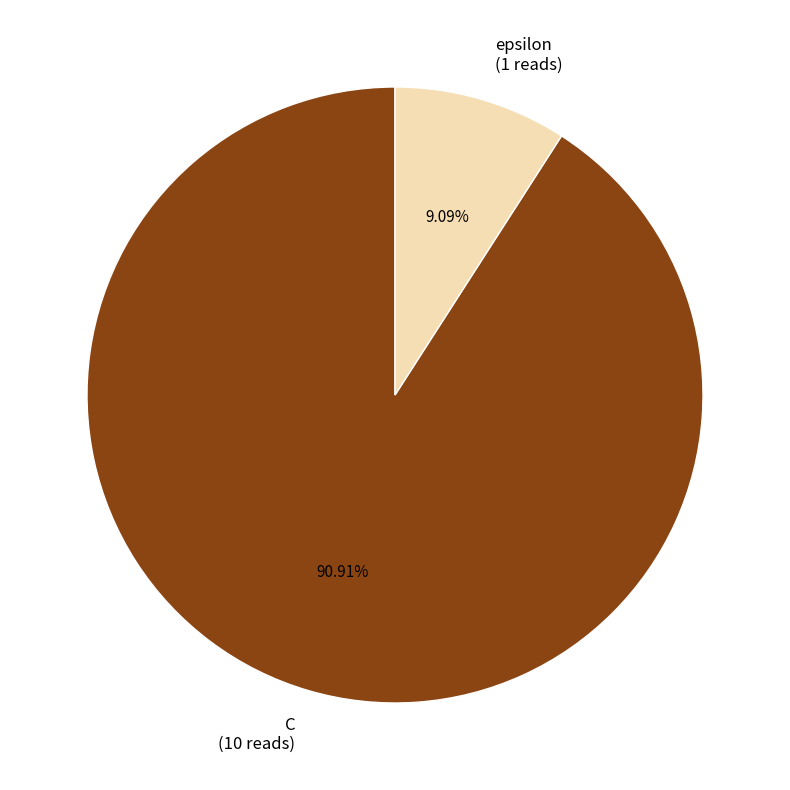

To the nearest percent, what is the average slice percentage?

50%